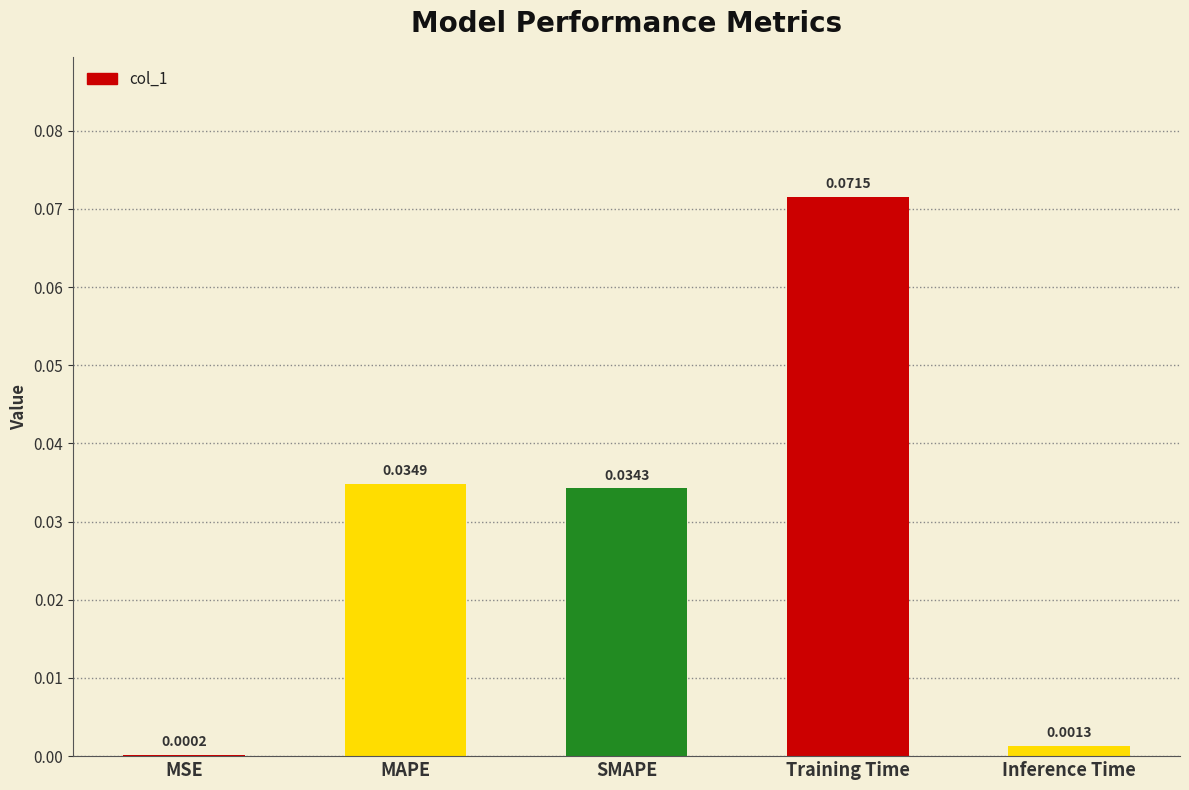

Which has a higher value, Training Time or MAPE?

Training Time